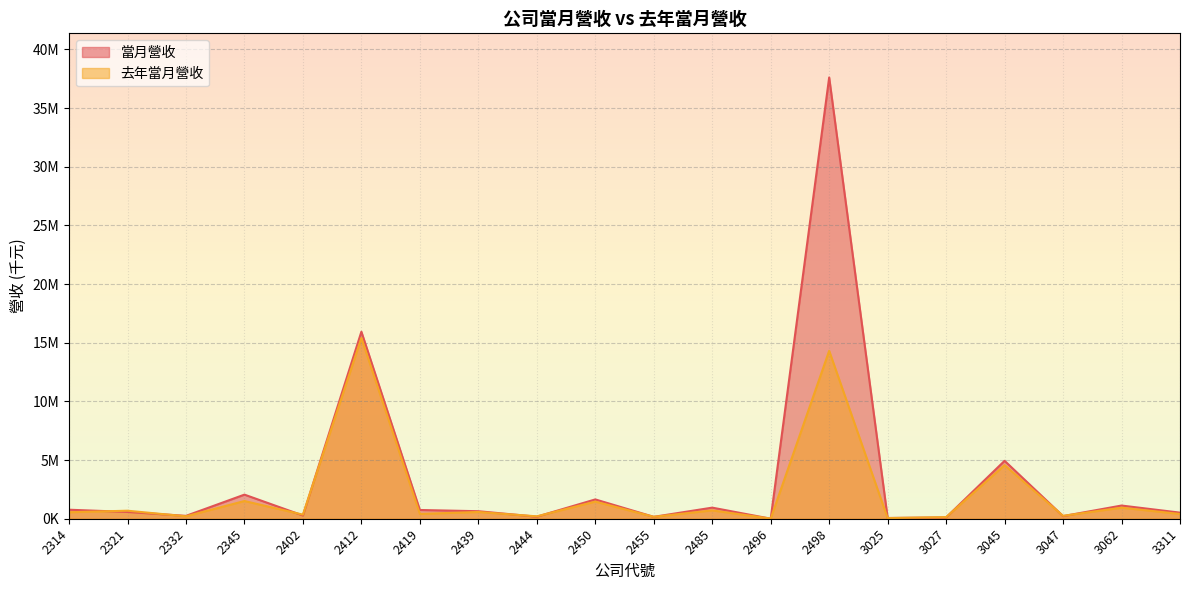

Reading left to right, what are all the values shown in this chart?

當月營收: 2314=767623	2321=580061	2332=244330	2345=2053661	2402=274782	2412=15936184	2419=744778	2439=640331	2444=174285	2450=1645410	2455=161423	2485=945651	2496=3461	2498=37602787	3025=63412	3027=111243	3045=4935282	3047=223723	3062=1123831	3311=518849
去年當月營收: 2314=552454	2321=683633	2332=205822	2345=1508885	2402=348892	2412=15401165	2419=411030	2439=575135	2444=204413	2450=1459684	2455=162906	2485=710571	2496=13712	2498=14308432	3025=54796	3027=137219	3045=4565695	3047=246469	3062=942953	3311=404810